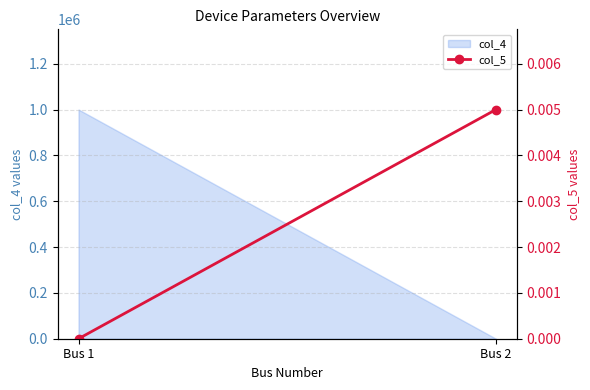

True or false: the data shows 0.0 at Bus 1.

True